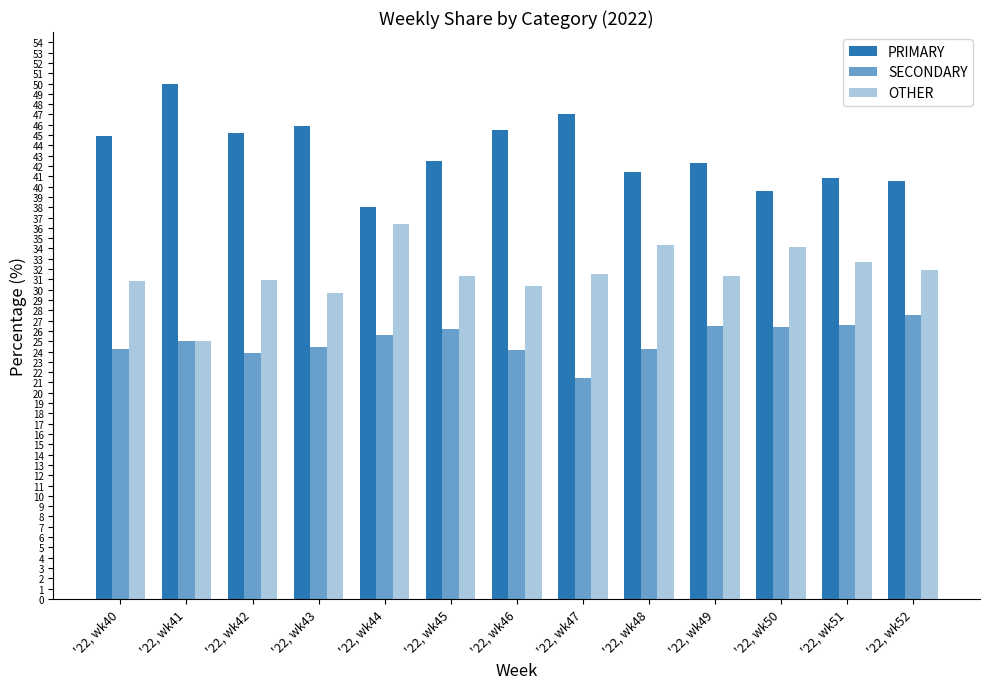

What is the value of the OTHER bar at the 6th from the left?

31.3